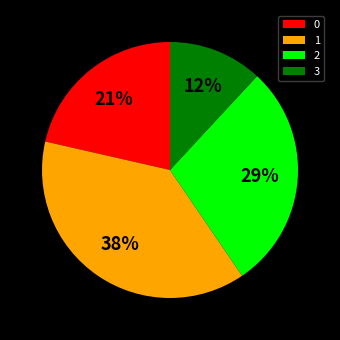

Is there a majority slice in this chart?

No